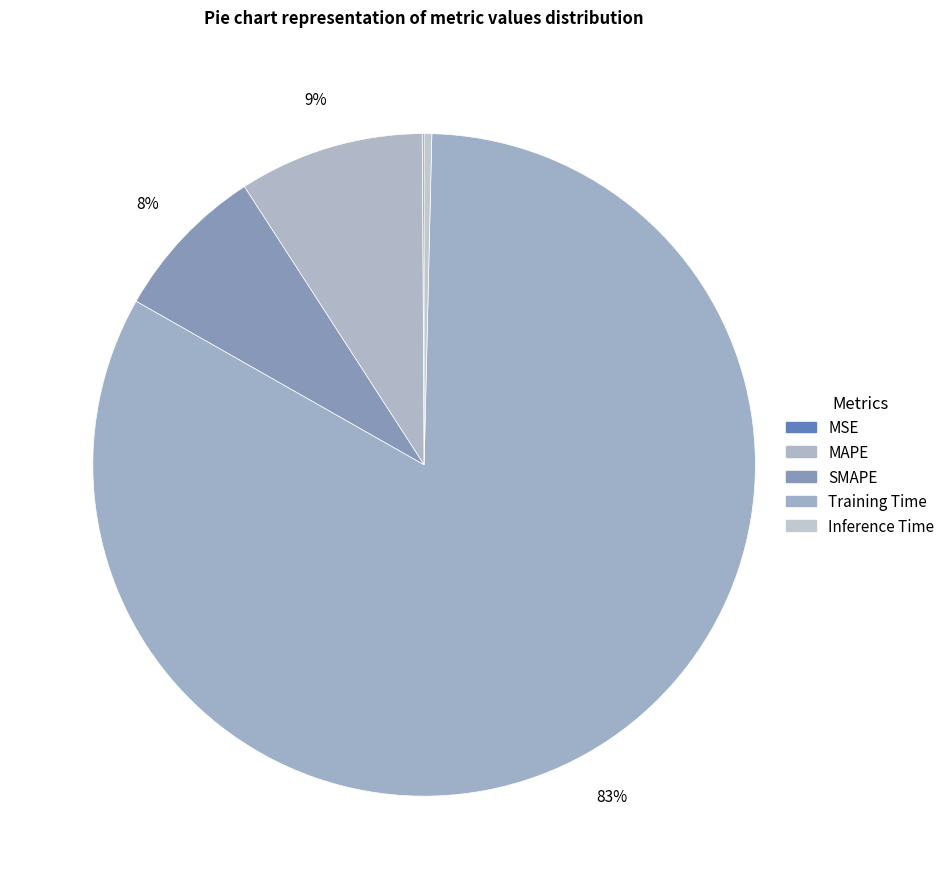

Is the sum of Inference Time and MSE greater than half?

No